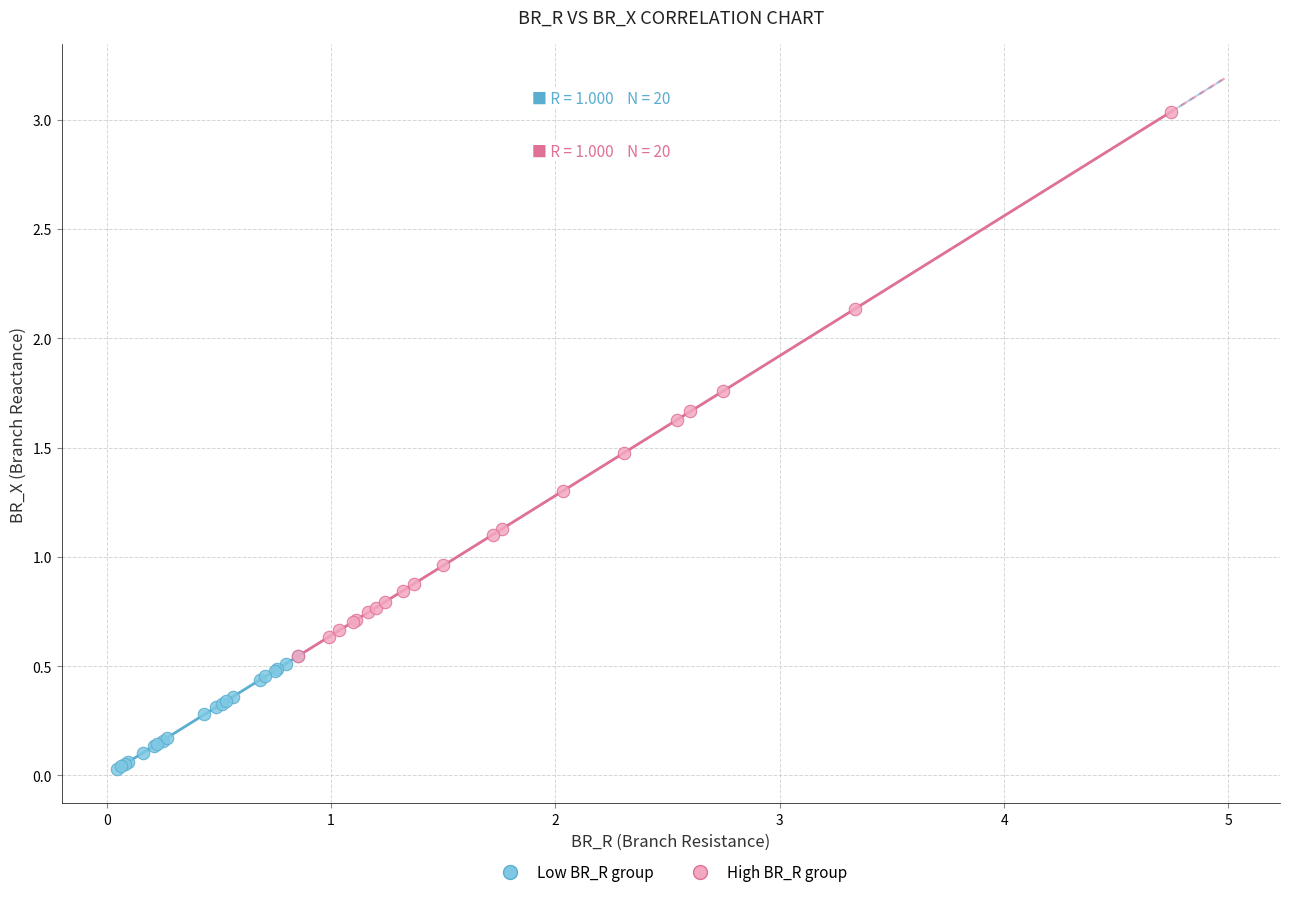

Which series contains the highest Y value?

High BR_R group